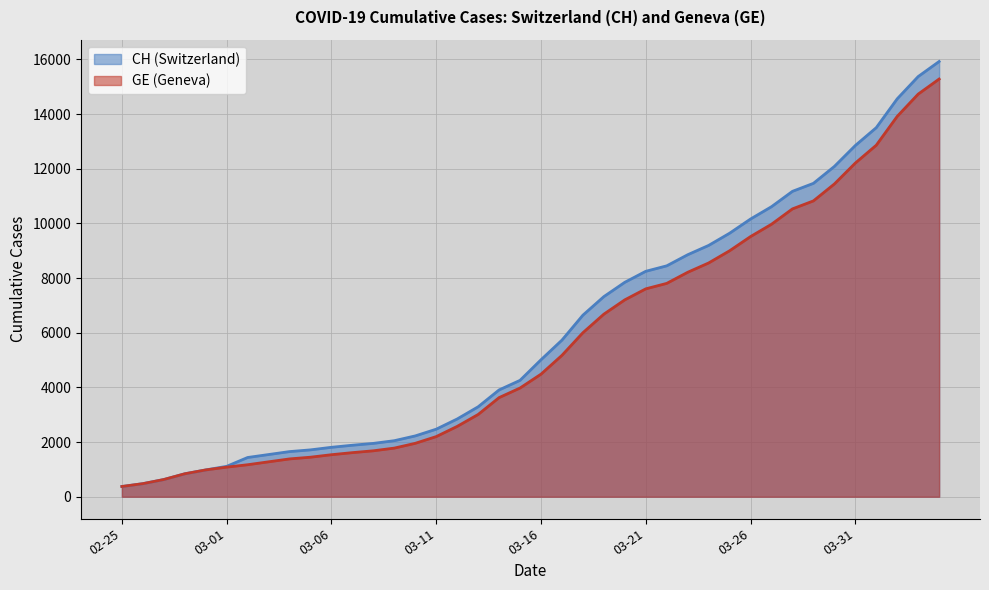

How many values in the CH series exceed 5012?

19